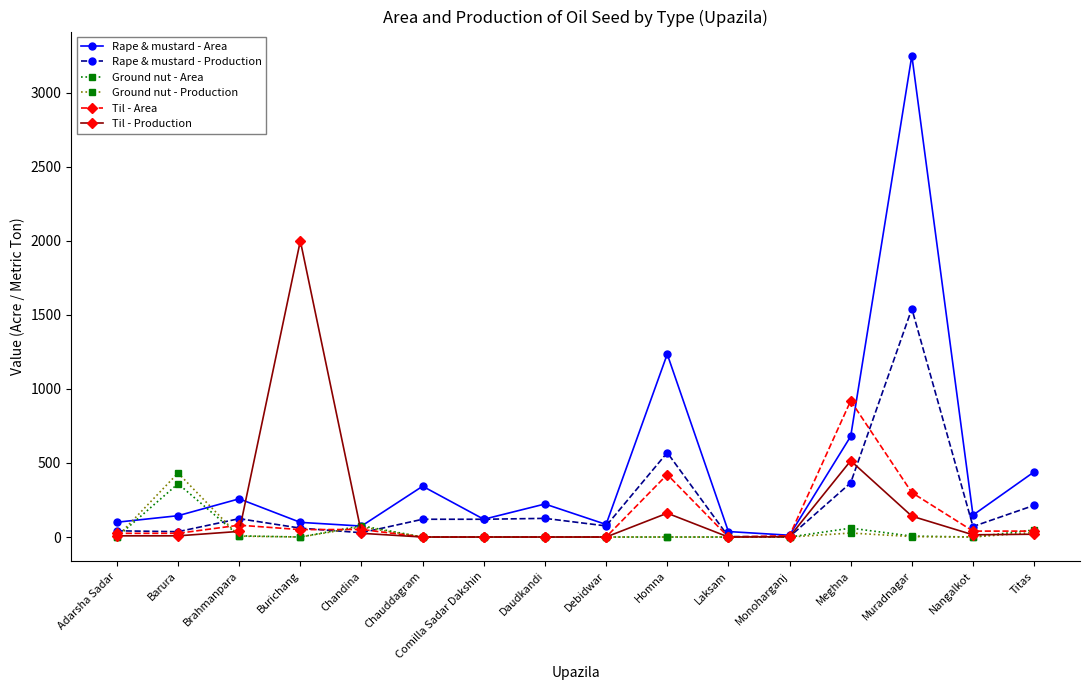

Does the chart have visible grid lines?

No